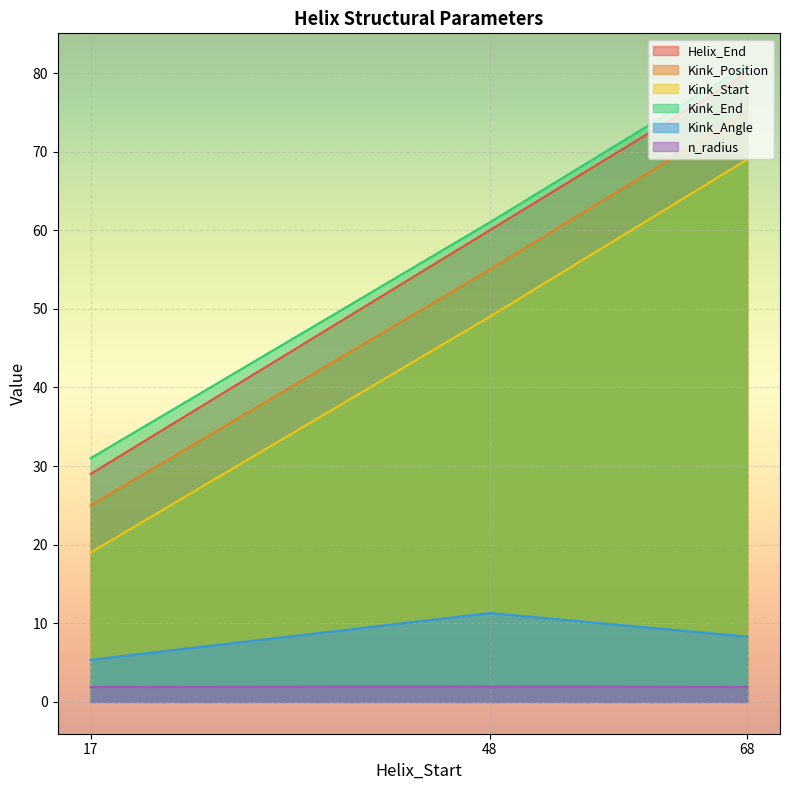

What is the difference between the highest and lowest values at 17?

29.1